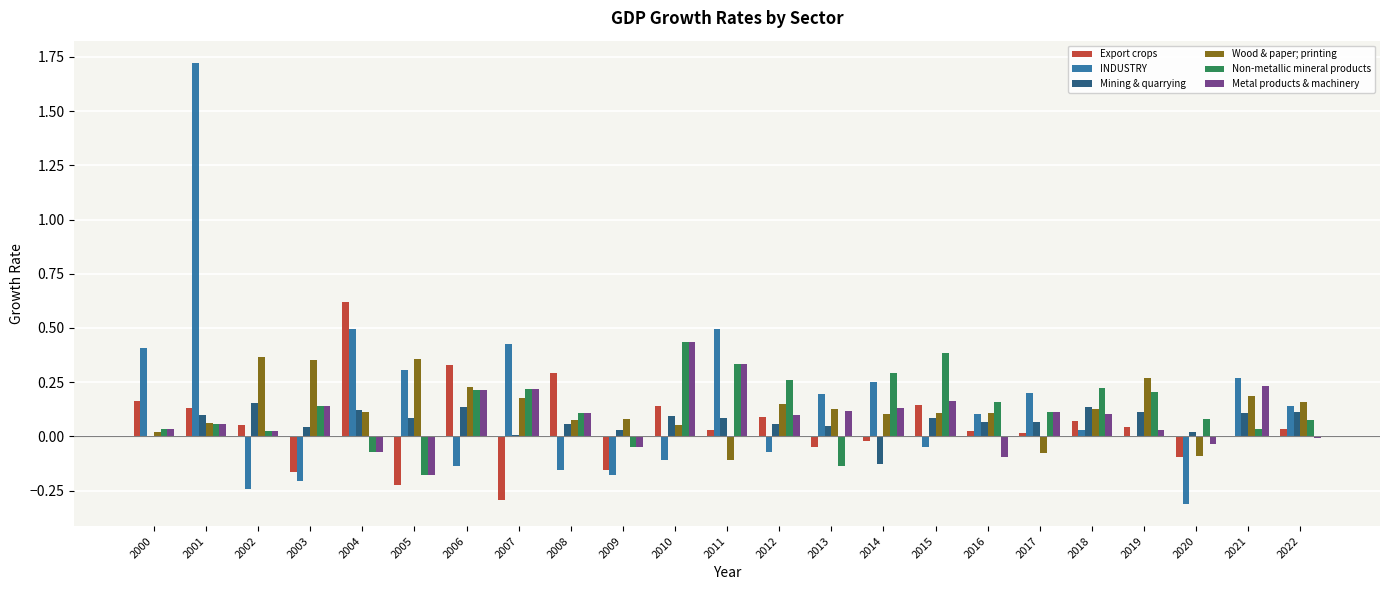

What is the sum of all Wood & paper; printing values?

2.9